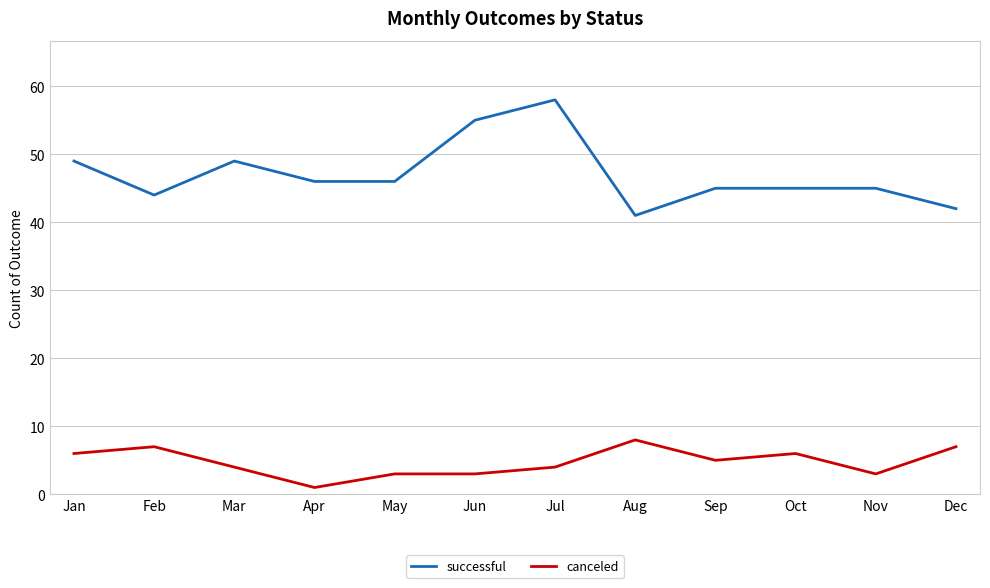

The value of canceled at Oct is 6. True or false?

True